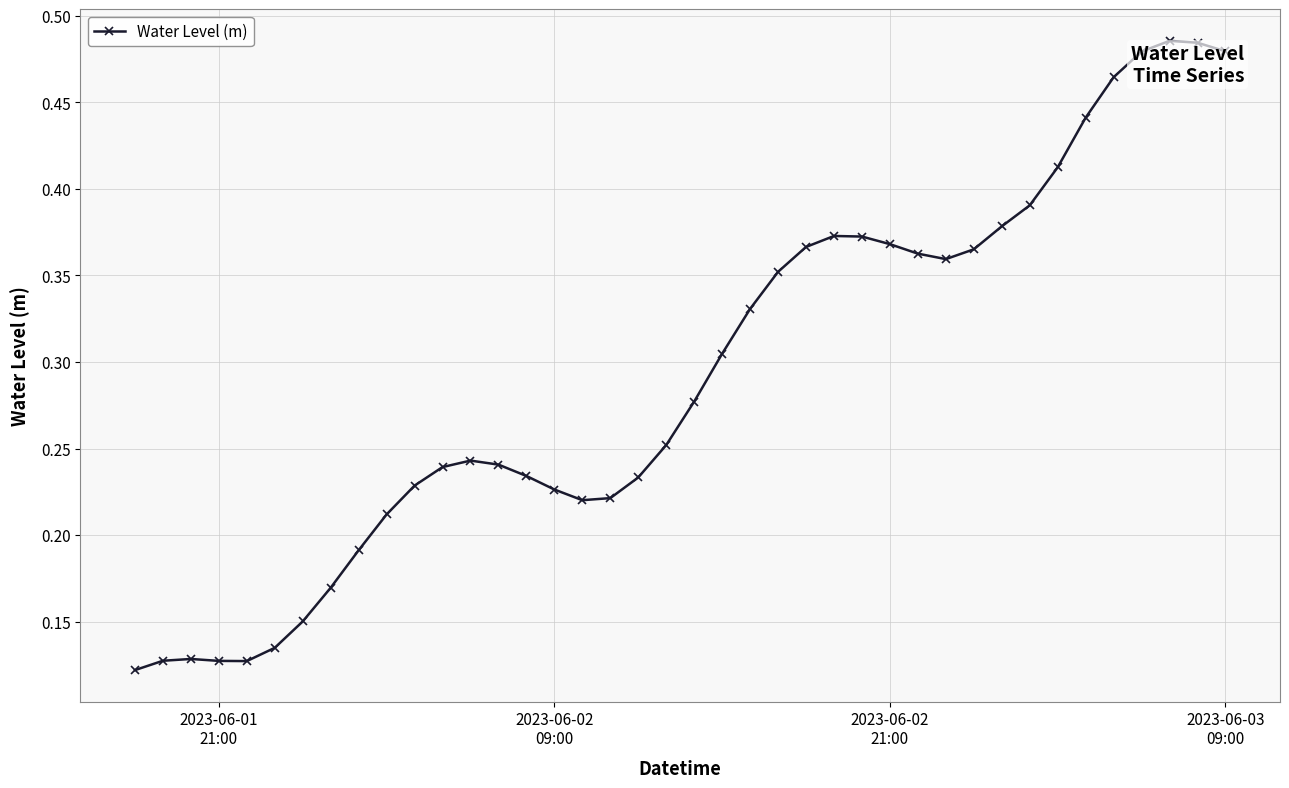

True or false: the data has more than 1 interior local peaks.

True